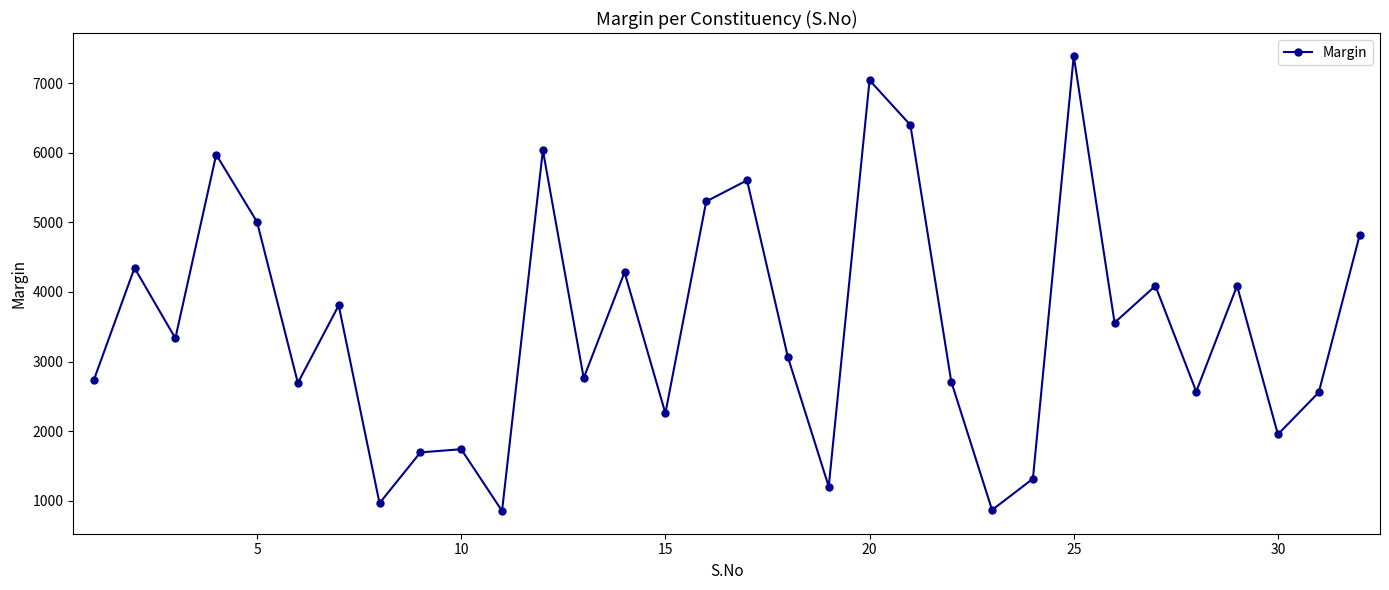

What is the greatest value displayed?

7396